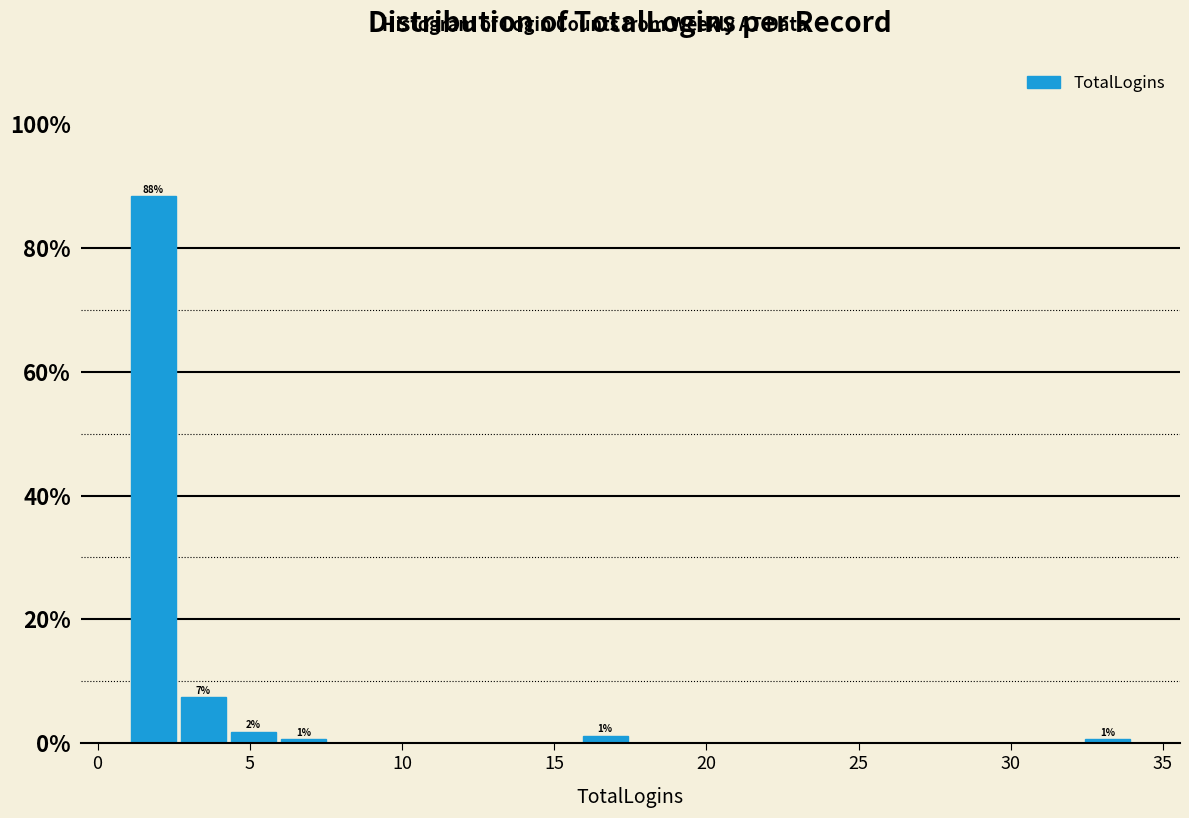

Around what value on the x-axis is the tallest bar? Give the approximate position of its centre, as read against the axis.

2.0